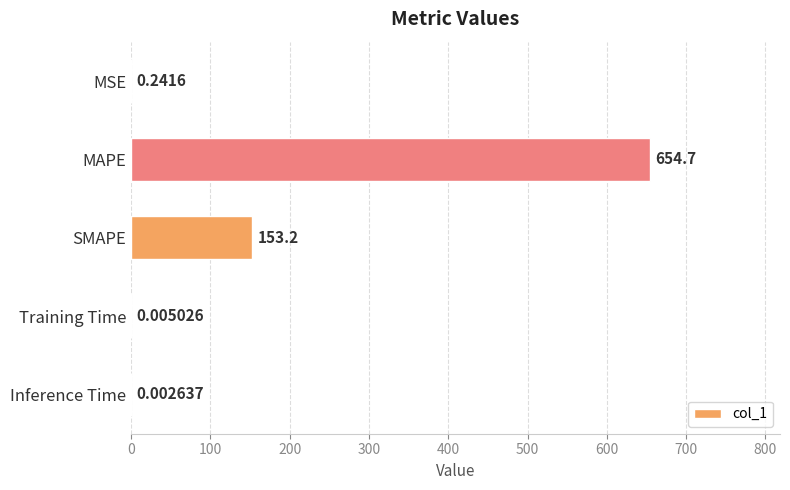

What is the sum of the values at MAPE and MSE?

654.9